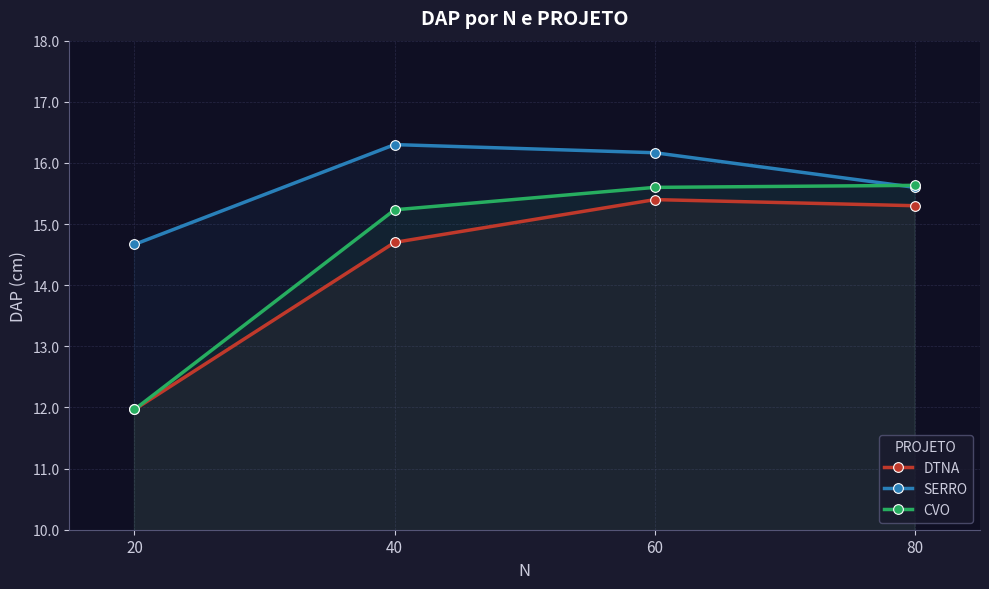

What is the value of the DTNA point at the 3rd from the left?

15.4